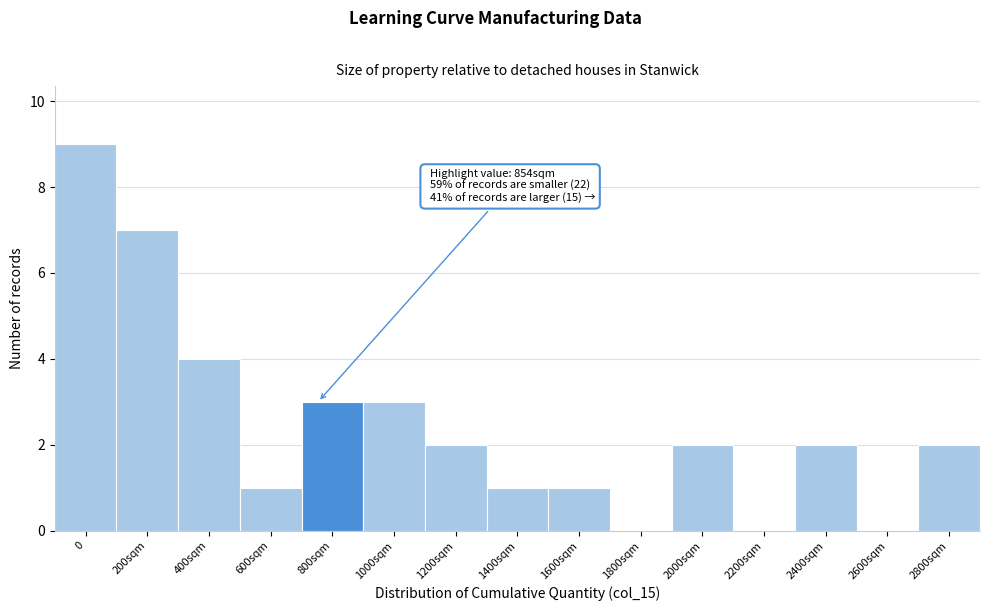

Reading left to right, list all the values displayed in this chart.

0=9	200sqm=7	400sqm=4	600sqm=1	800sqm=3	1000sqm=3	1200sqm=2	1400sqm=1	1600sqm=1	1800sqm=0	2000sqm=2	2200sqm=0	2400sqm=2	2600sqm=0	2800sqm=2